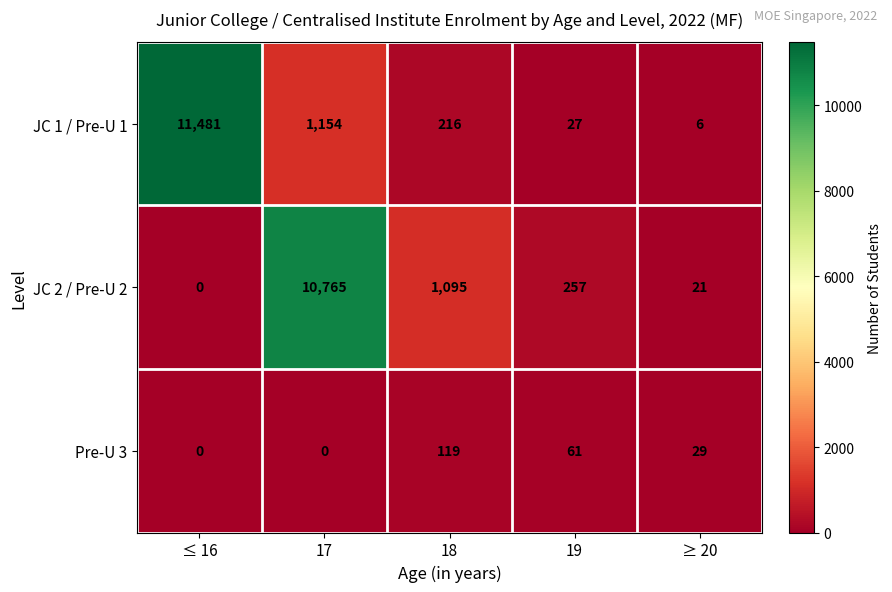

List the labels in order of JC 2 / Pre-U 2 value, largest first.

17, 18, 19, ≥ 20, ≤ 16